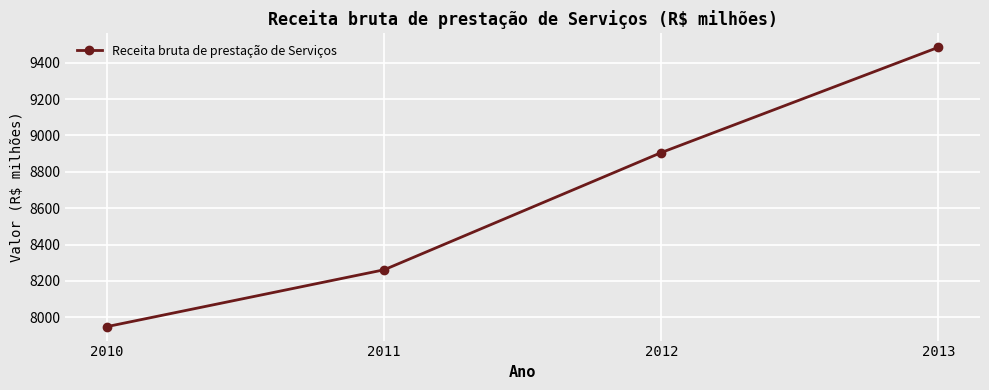

List the labels in order of value, smallest first.

2010, 2011, 2012, 2013